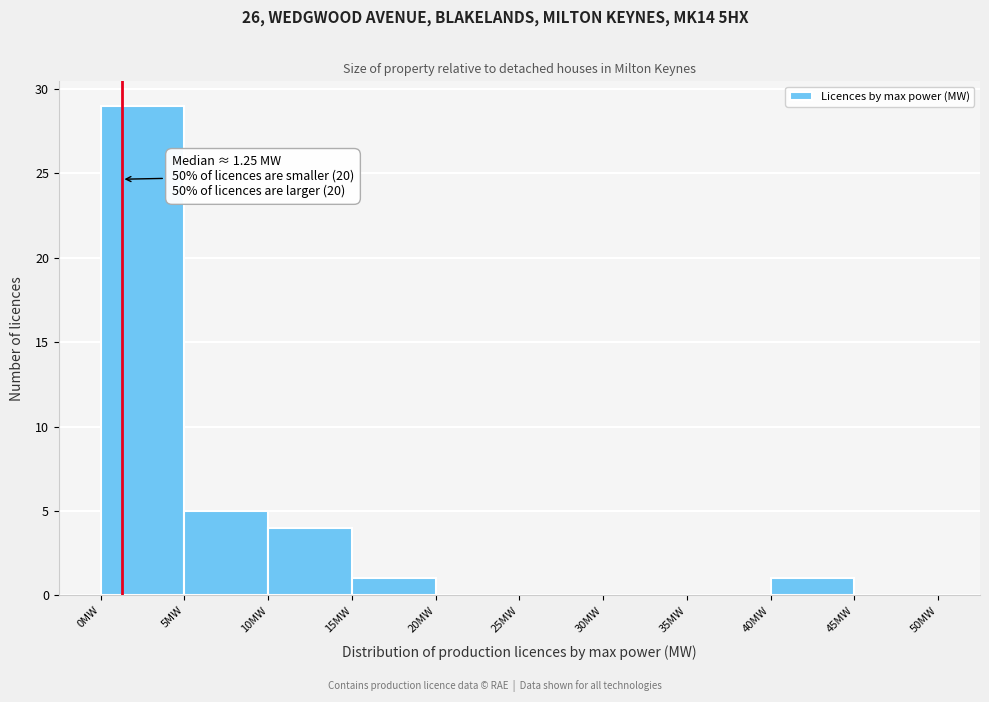

Which range on the x-axis has the tallest bar?

0 to 5